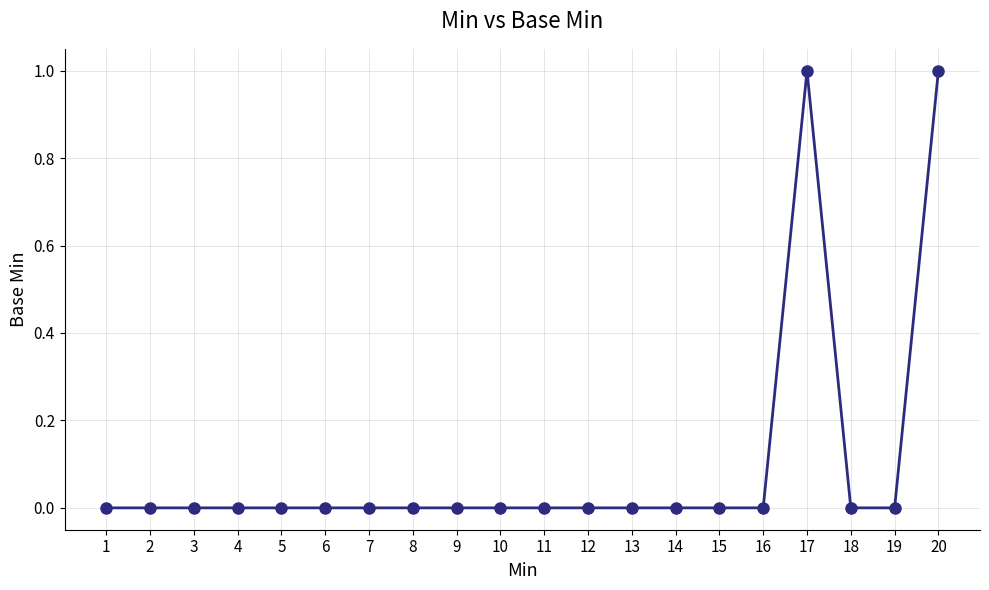

What is the value of the 17th point from the left?

1